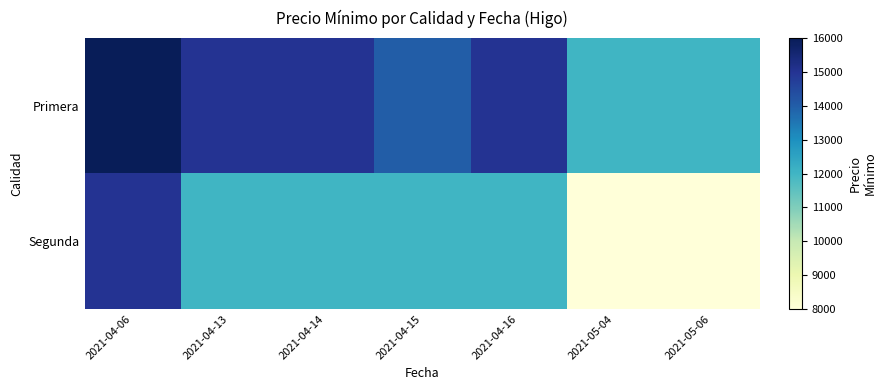

At 2021-04-15, list the series in order from largest to smallest.

Primera, Segunda